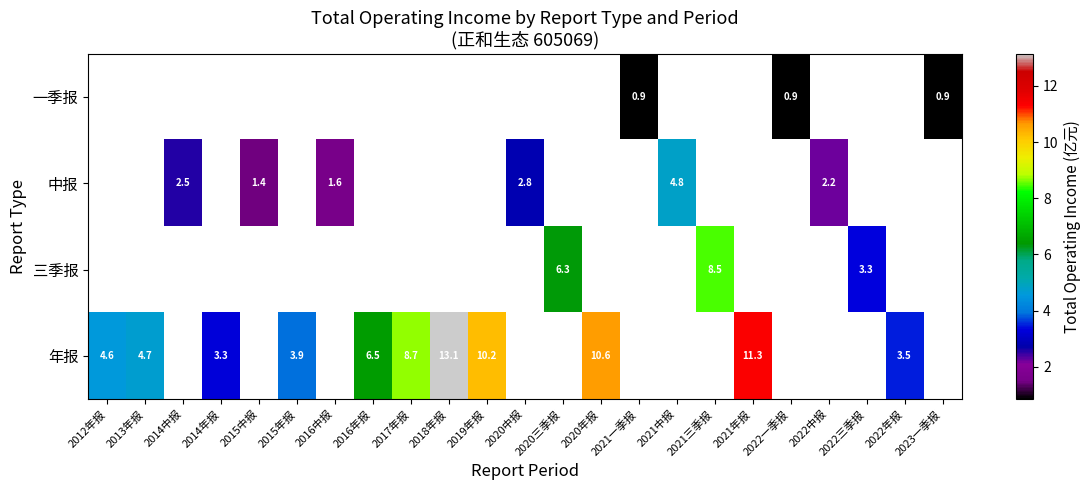

Which series has the largest range (max minus min)?

年报